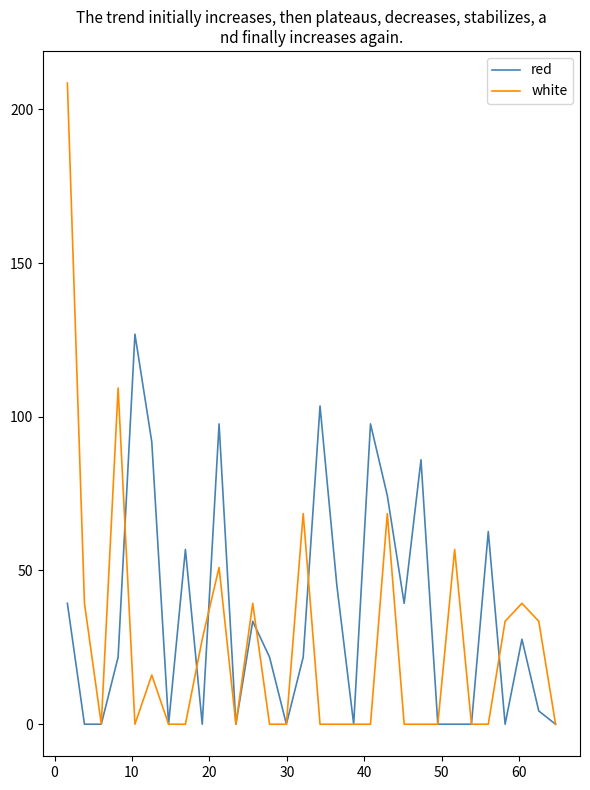

Reading left to right, list all the values displayed in this chart.

red: 39.3	0.0	0.0	21.8	126.9	91.8	0.0	56.8	0.0	97.7	0.0	33.5	21.8	0.0	21.8	103.5	45.2	0.0	97.7	74.3	39.3	86.0	0.0	0.0	0.0	62.7	0.0	27.7	4.3	0.0
white: 208.6	39.3	0.0	109.4	0.0	16.0	0.0	0.0	27.7	51.0	0.0	39.3	0.0	0.0	68.5	0.0	0.0	0.0	0.0	68.5	0.0	0.0	0.0	56.8	0.0	0.0	33.5	39.3	33.5	0.0